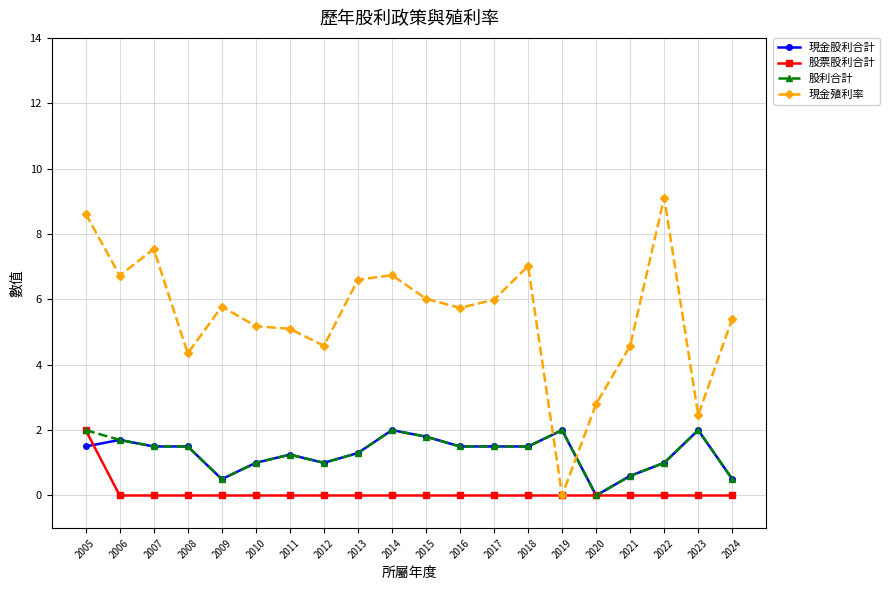

How many series are shown in this chart?

4